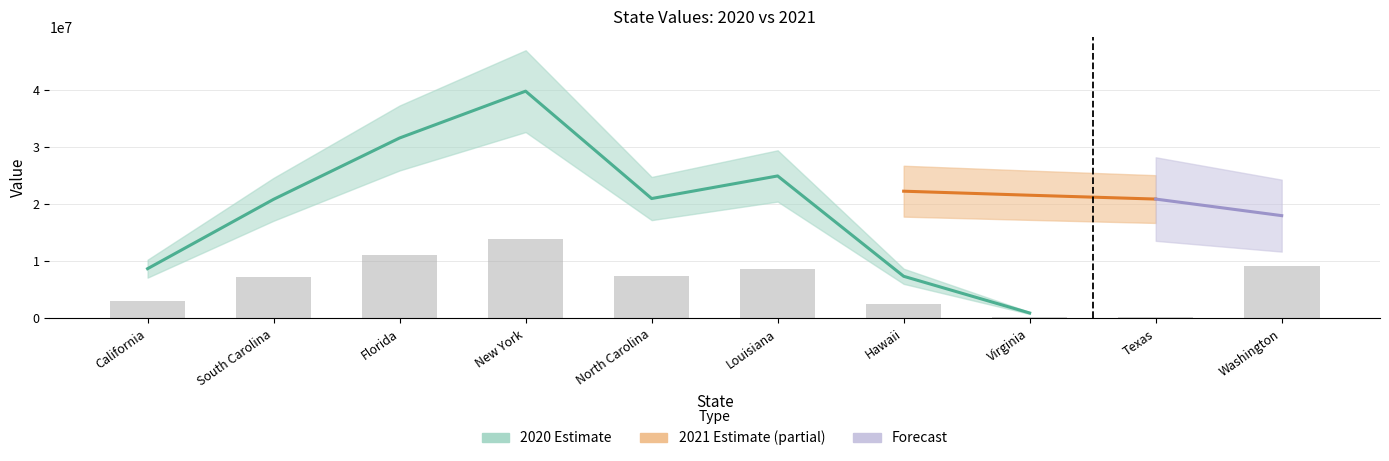

What is the greatest value displayed?

13930432.2